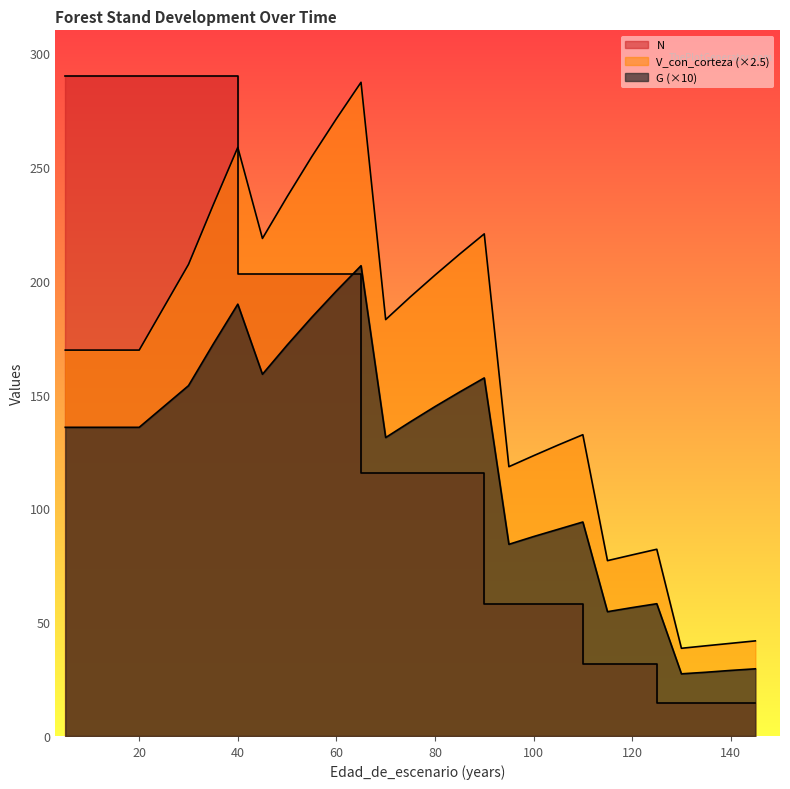

How many interior local valleys does the G series have?

5